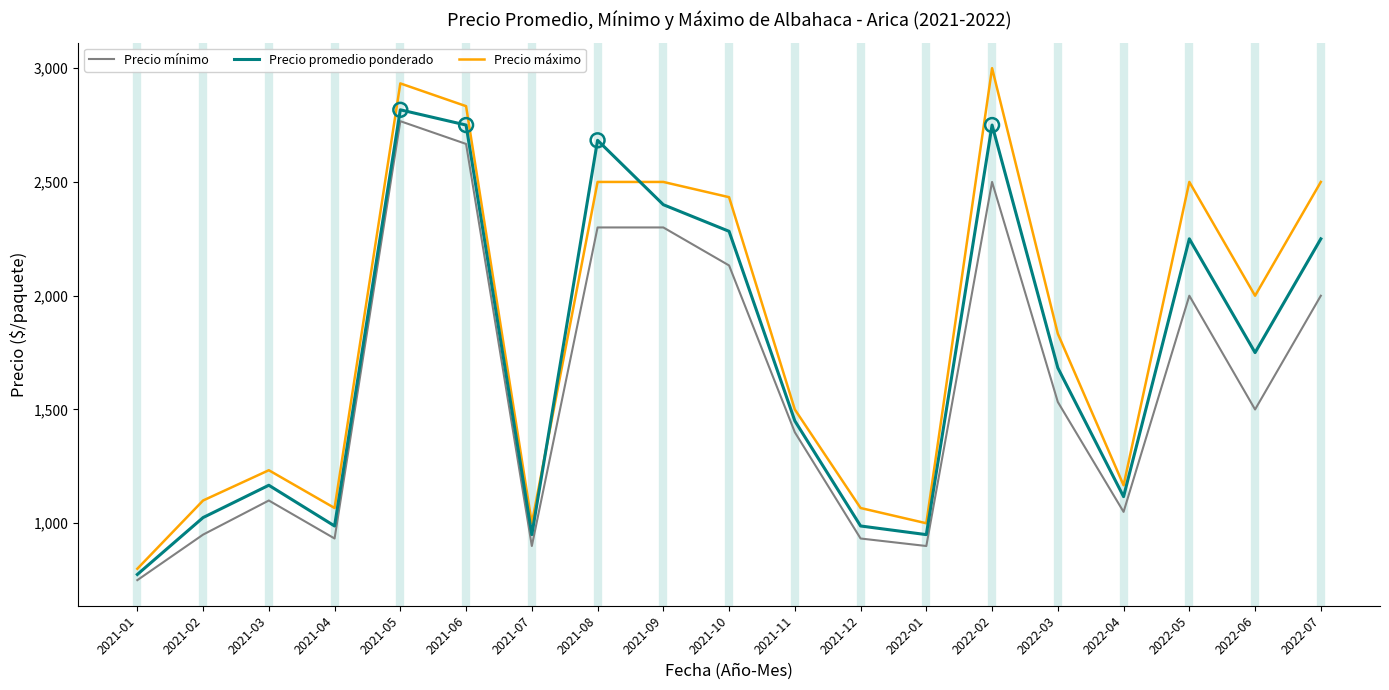

Which series changed the most between 2021-04 and 2021-11?

Precio mínimo